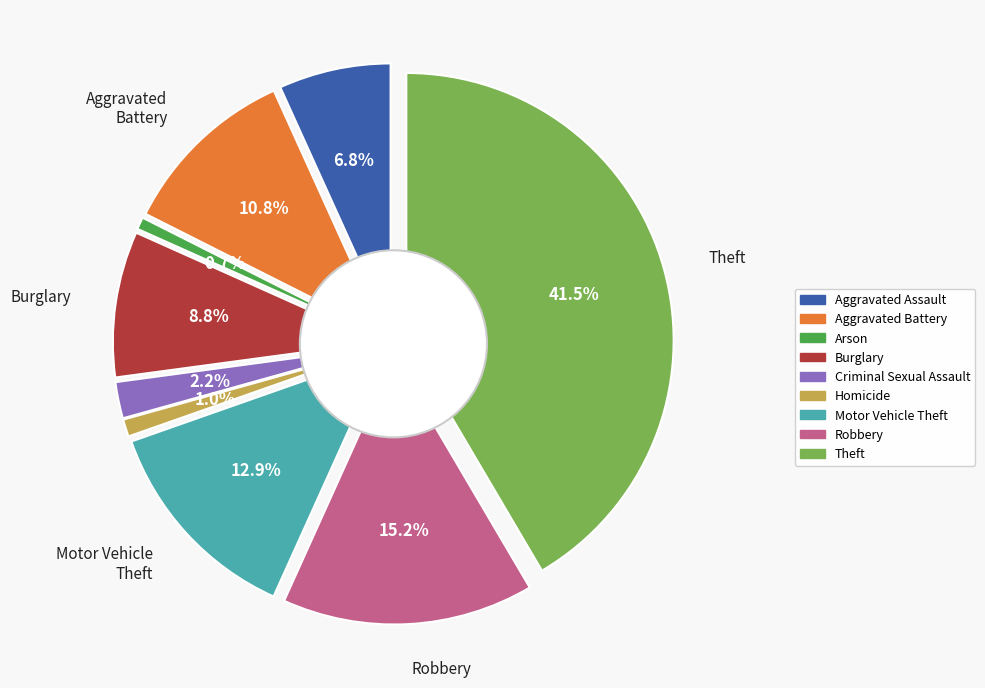

What is the smallest slice in the pie chart?

Arson